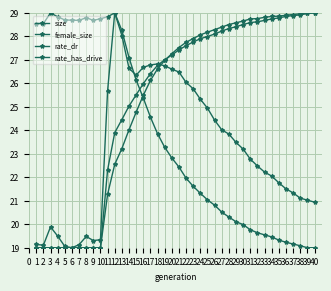

What is the average value of the rate_has_drive series?

25.2